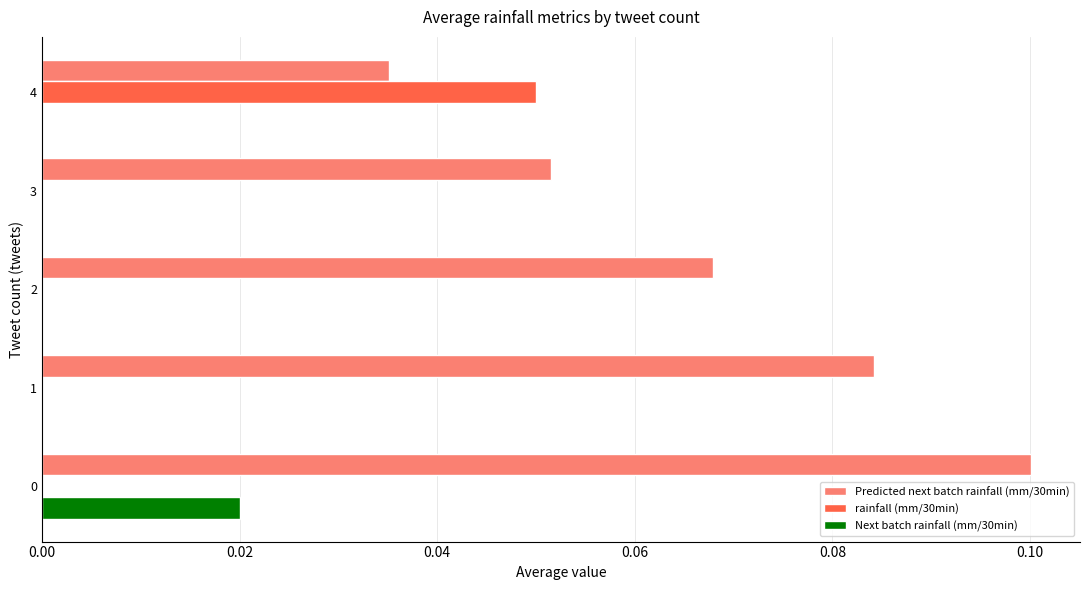

Between 0 and 4, which series saw the biggest shift?

Predicted next batch rainfall (mm/30min)